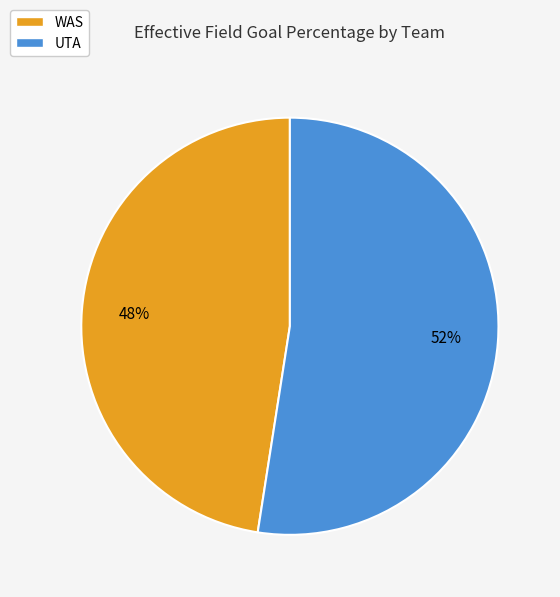

Count the number of slices in the pie.

2